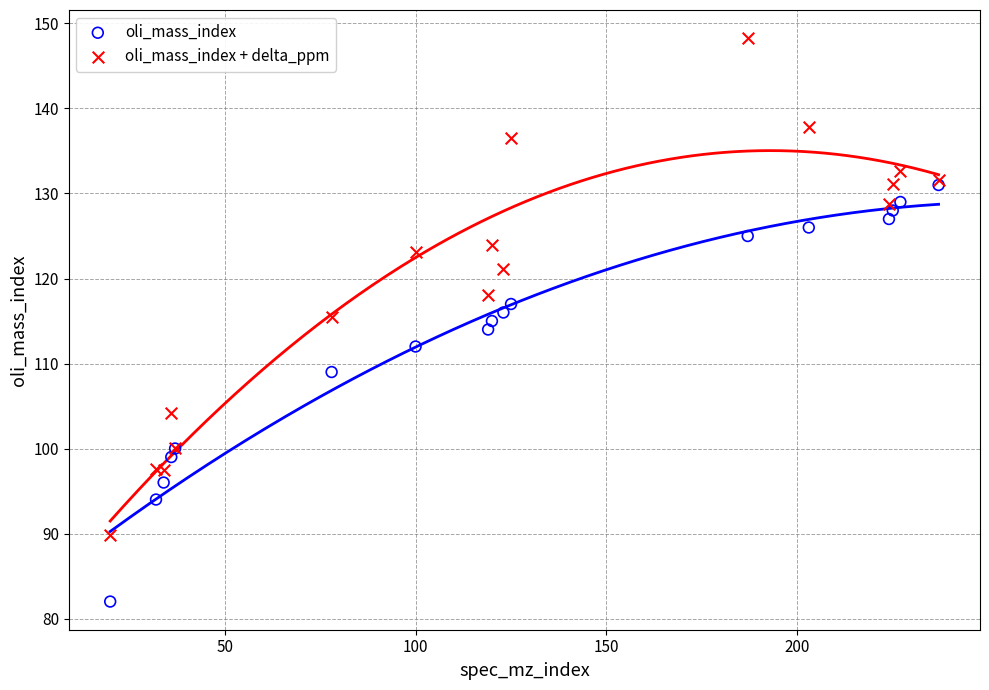

In the oli_mass_index series, what Y value is closest to 106?

109.0